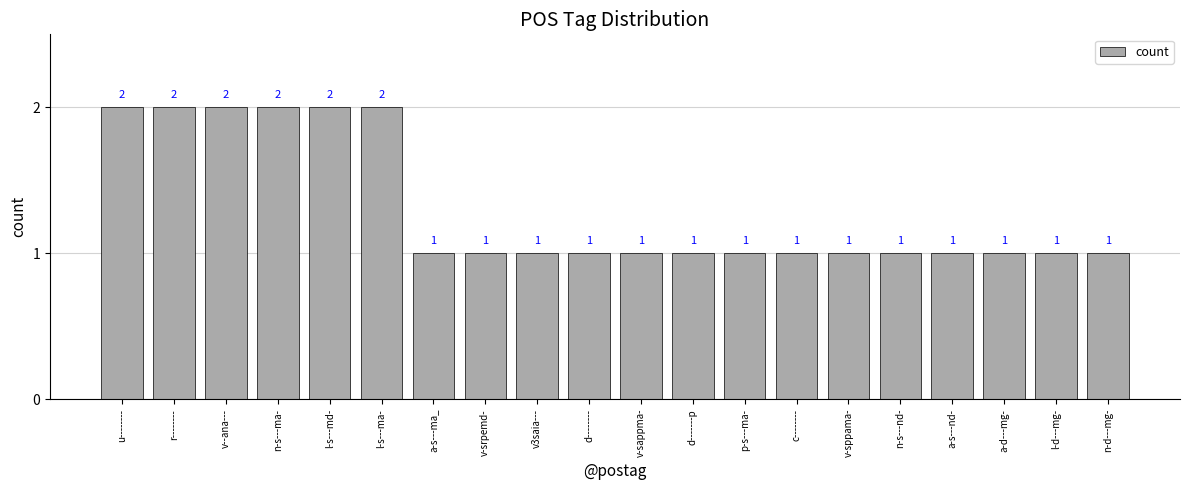

What is the difference between the maximum and minimum values?

1